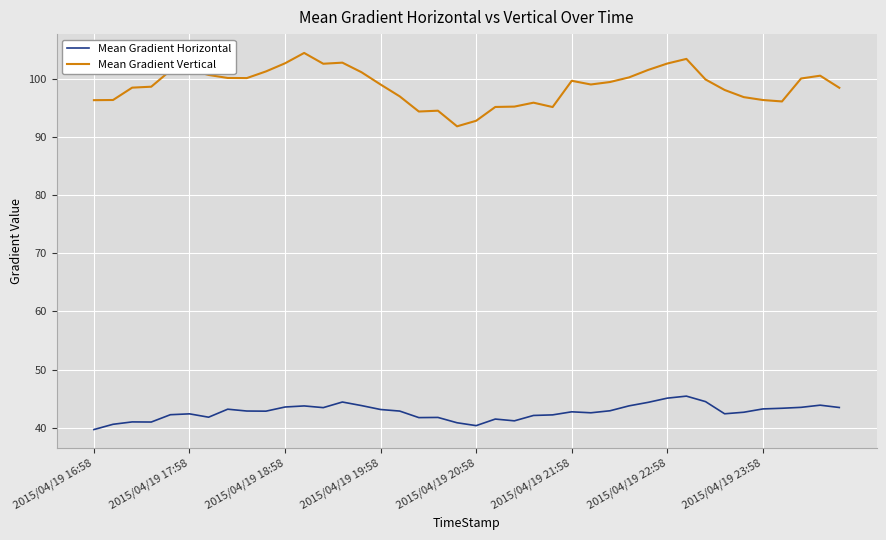

Which series has the largest total across all categories?

Mean Gradient Vertical